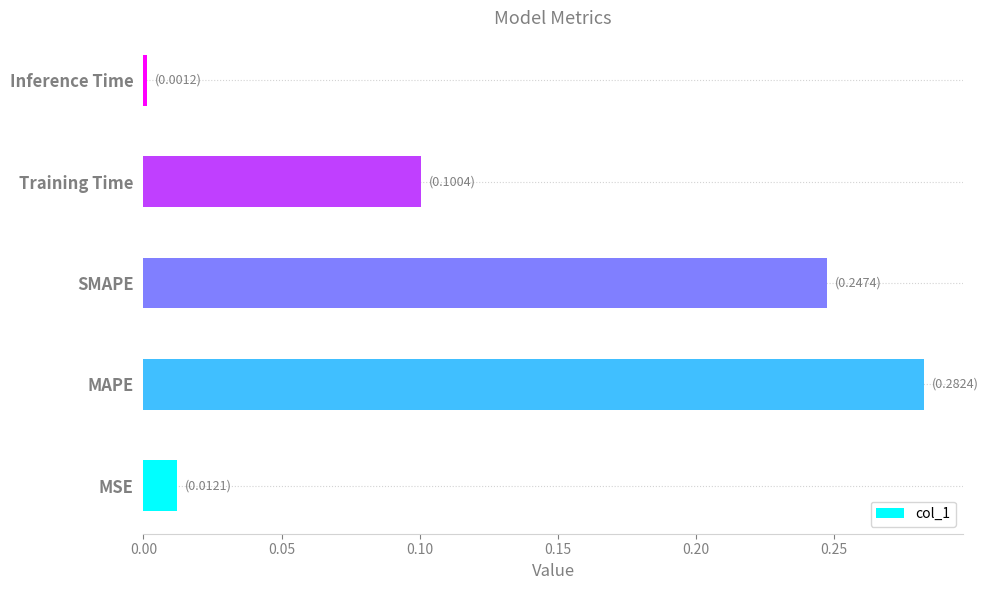

What is the sum of all values?

0.6